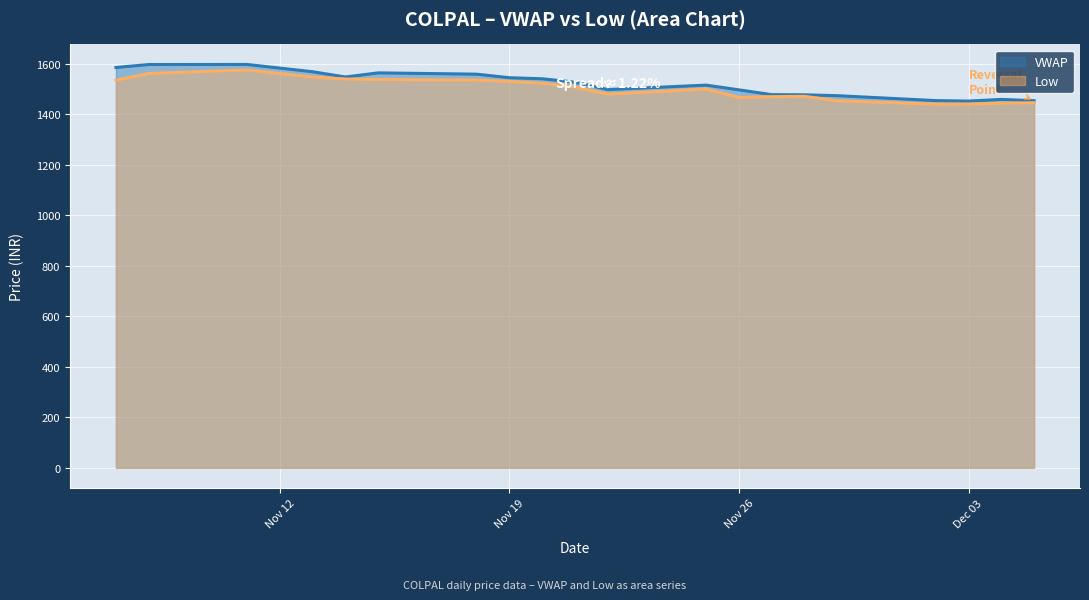

Reading left to right, transcribe all the data shown in this chart.

VWAP: 1585.5	1597.3	1597.6	1568.7	1548.0	1564.3	1559.2	1545.1	1540.9	1527.5	1498.2	1515.8	1497.0	1478.1	1477.4	1473.9	1454.5	1452.6	1459.2	1454.0
Low: 1535.0	1562.0	1575.7	1547.7	1540.0	1538.0	1535.9	1530.5	1523.0	1508.1	1480.0	1500.5	1467.0	1470.1	1471.3	1453.8	1440.0	1440.5	1443.8	1446.2